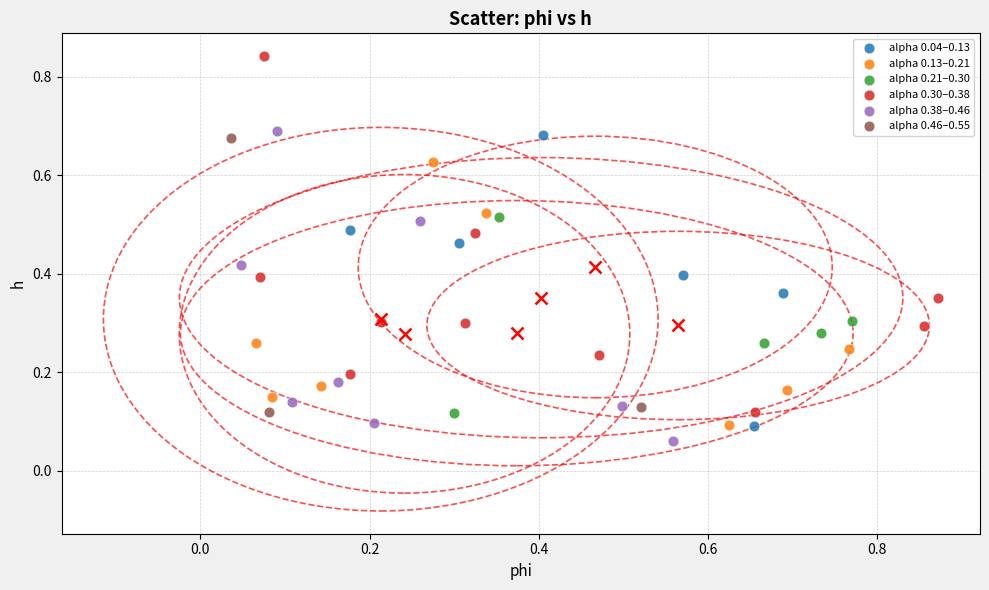

Which series has the widest spread of Y values?

alpha 0.30–0.38